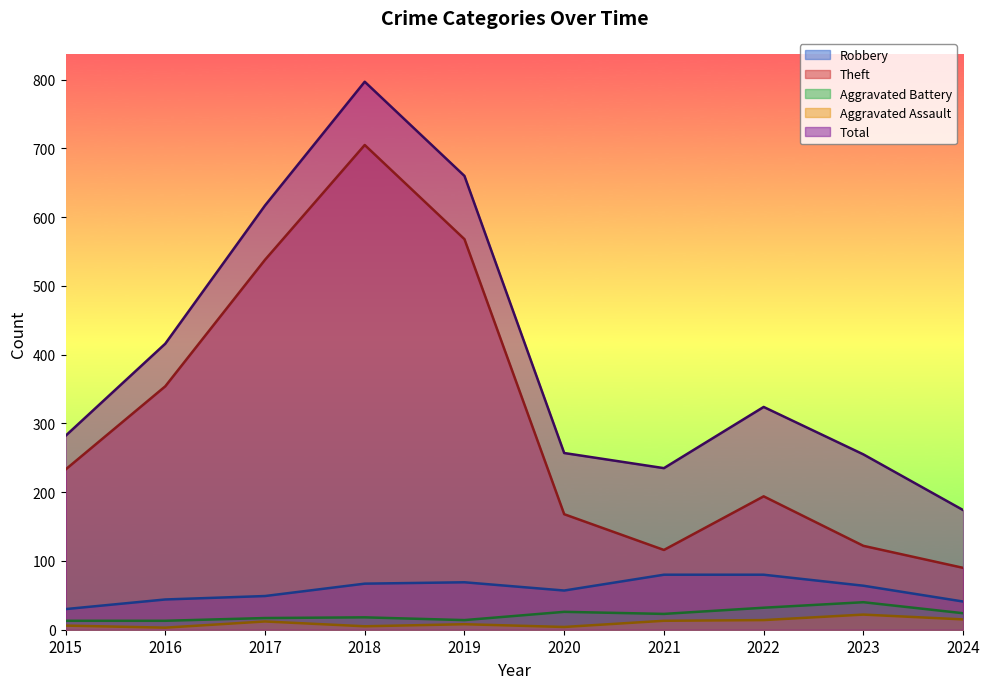

At which category does Aggravated Battery reach its first local valley?

2019